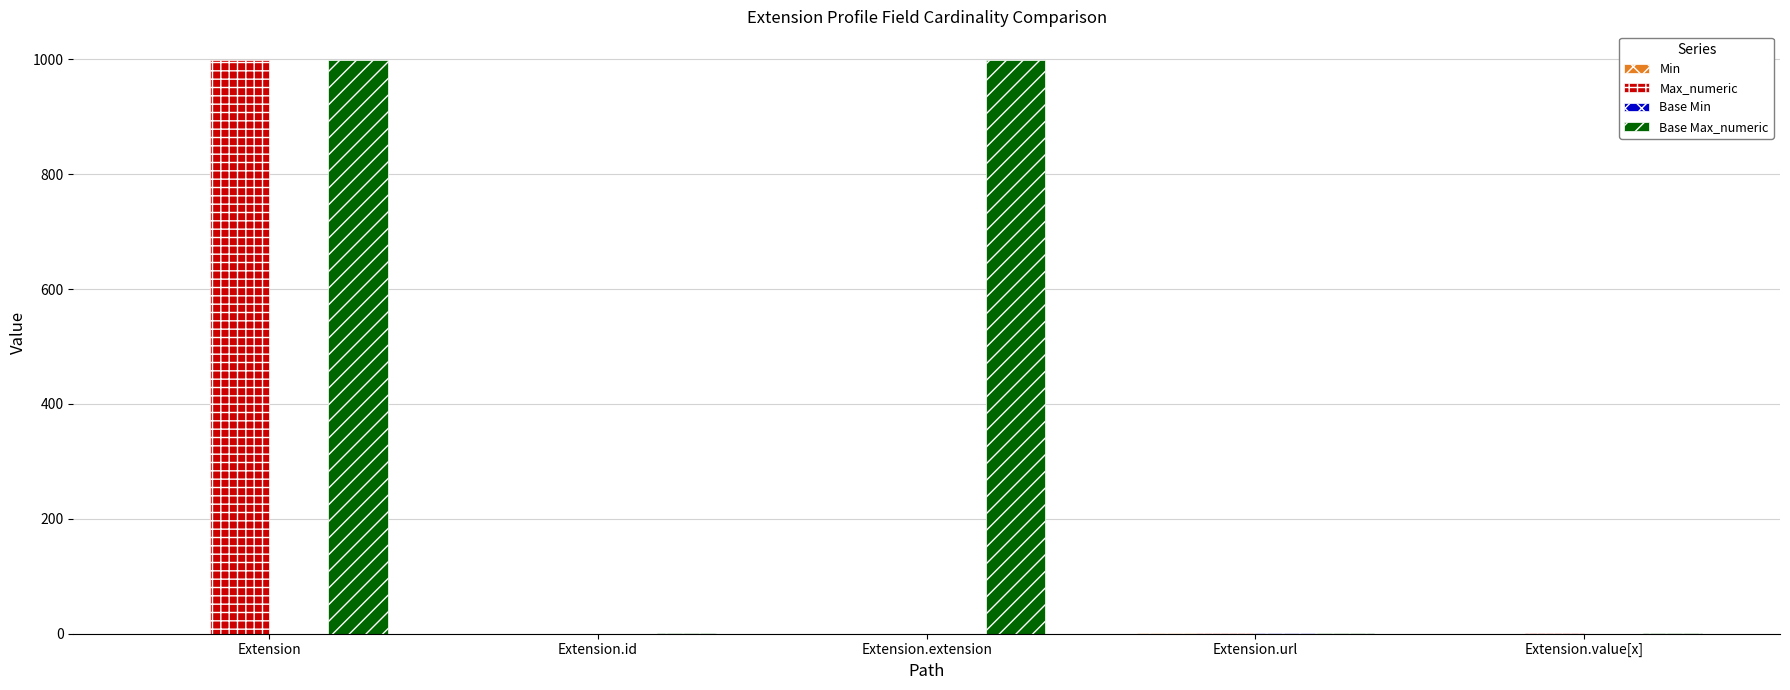

At which category is the sum across all series the highest?

Extension